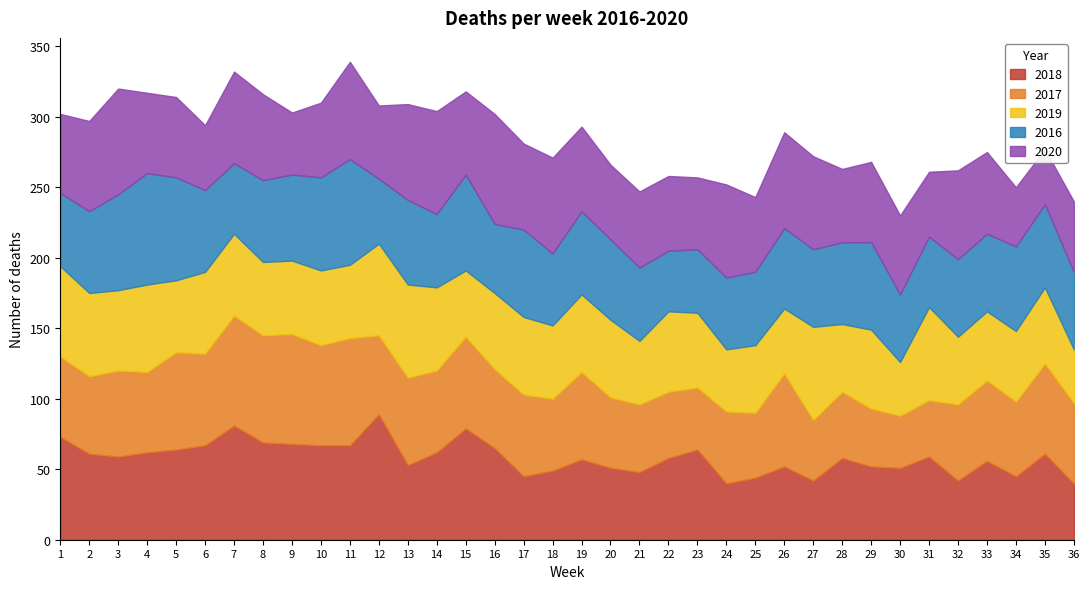

Where is the first local minimum for 2019?

3